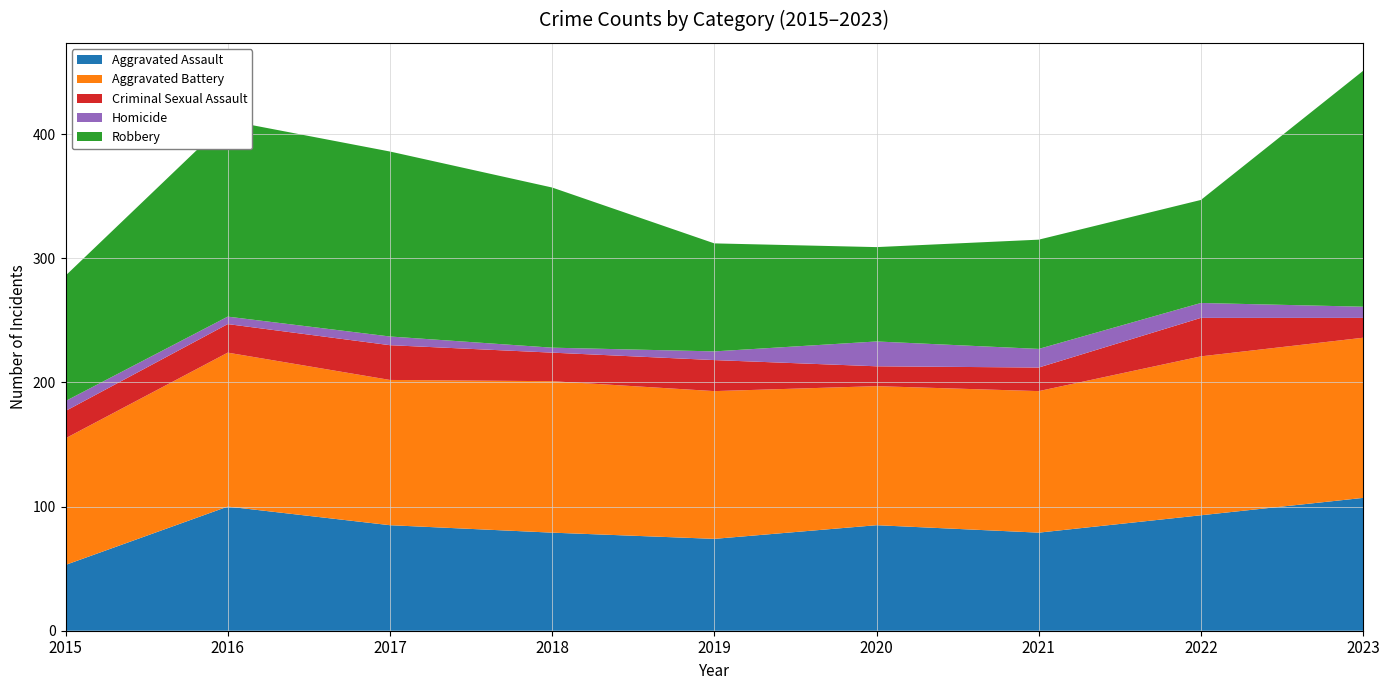

Reading right to left, extract all data points from this chart.

Aggravated Assault: 2023=107	2022=93	2021=79	2020=85	2019=74	2018=79	2017=85	2016=100	2015=53
Aggravated Battery: 2023=129	2022=128	2021=114	2020=112	2019=119	2018=122	2017=117	2016=124	2015=102
Criminal Sexual Assault: 2023=16	2022=31	2021=19	2020=16	2019=25	2018=23	2017=28	2016=23	2015=22
Homicide: 2023=9	2022=12	2021=15	2020=20	2019=7	2018=4	2017=7	2016=6	2015=8
Robbery: 2023=190	2022=83	2021=88	2020=76	2019=87	2018=129	2017=149	2016=158	2015=101